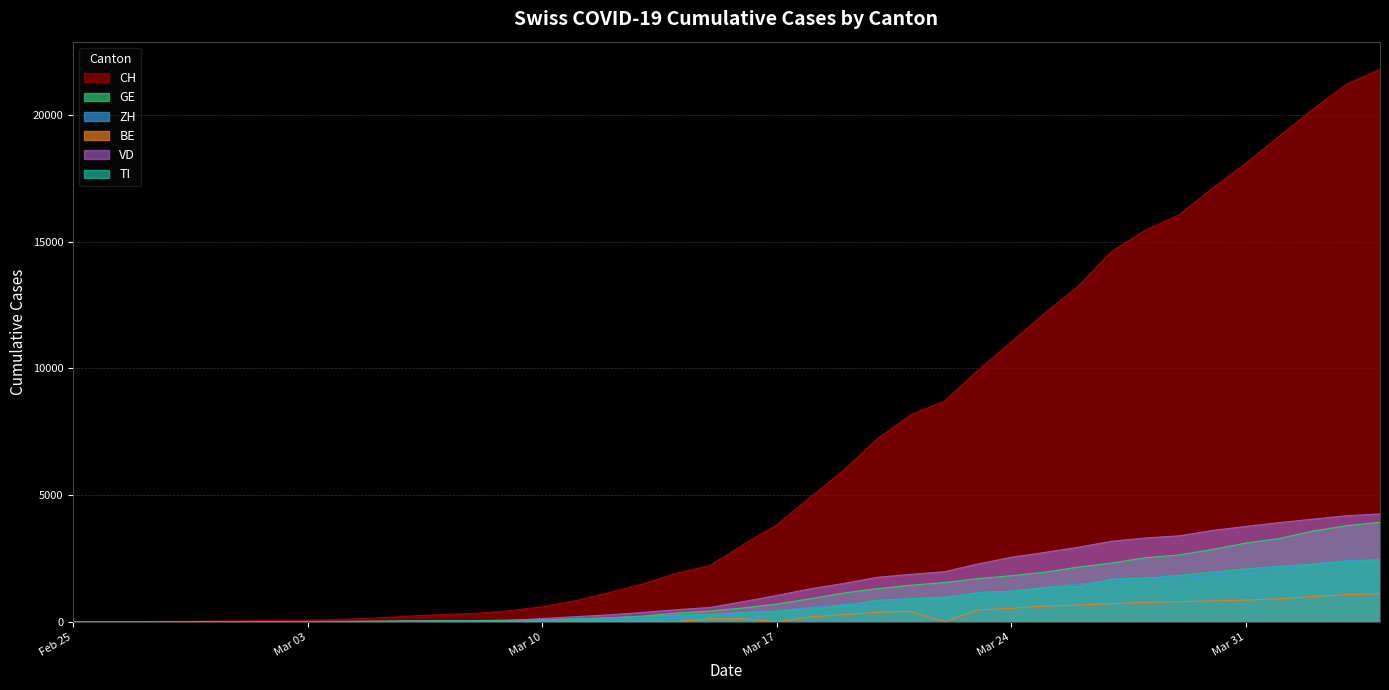

True or false: TI and BE cross at least once.

False